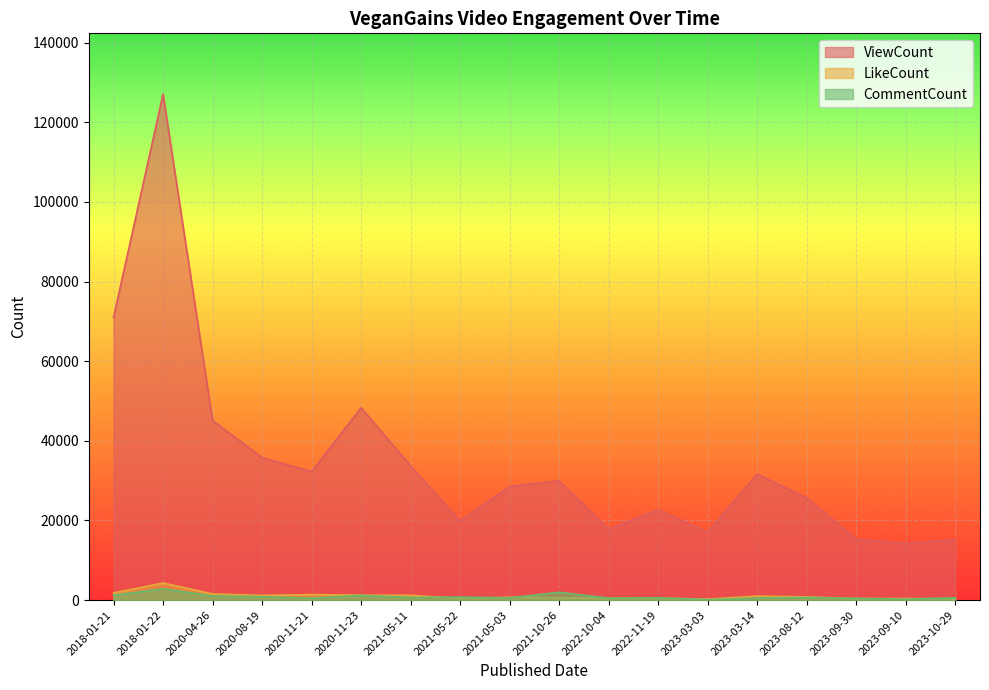

What is the sum of the LikeCount values at 2023-03-14 and 2023-10-29?

1321